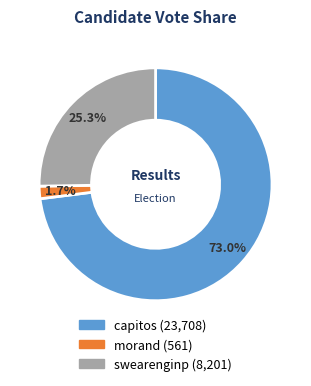

Which slice is the smallest?

morand